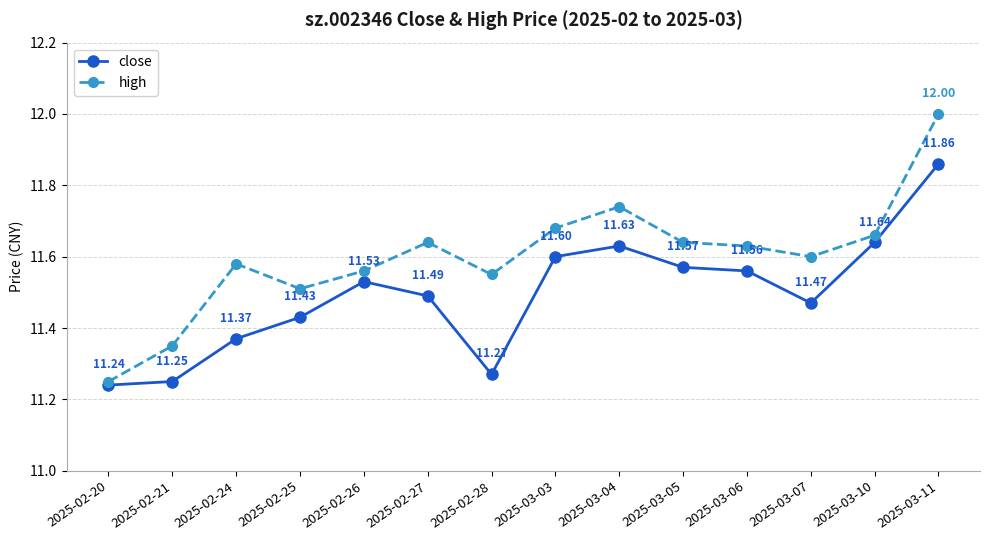

The close series shows 11.6 at 2025-03-05. True or false?

True